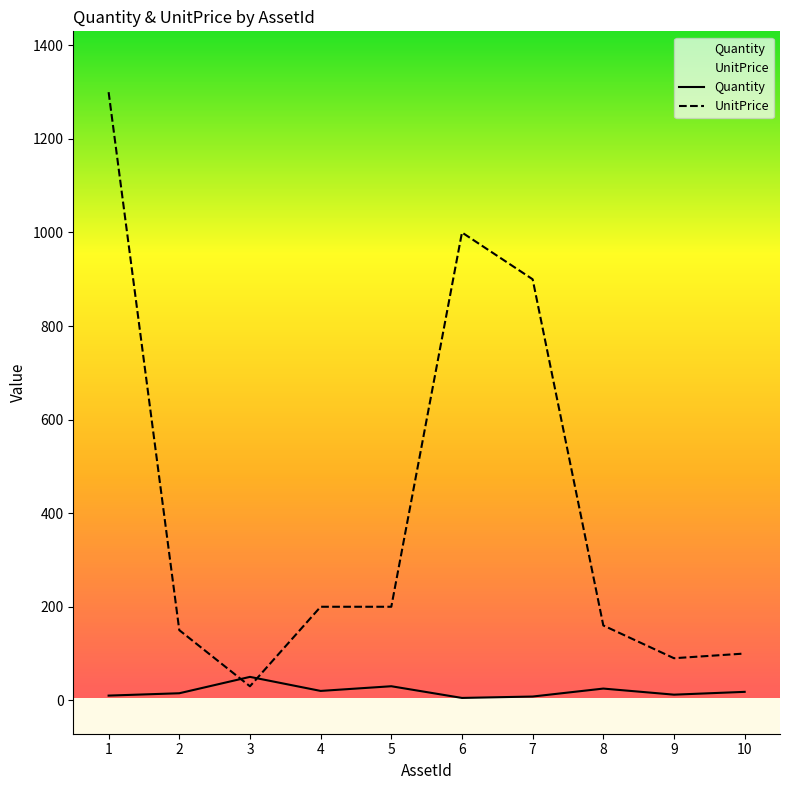

Is the value of UnitPrice at 8 greater than the value of Quantity at 8?

Yes